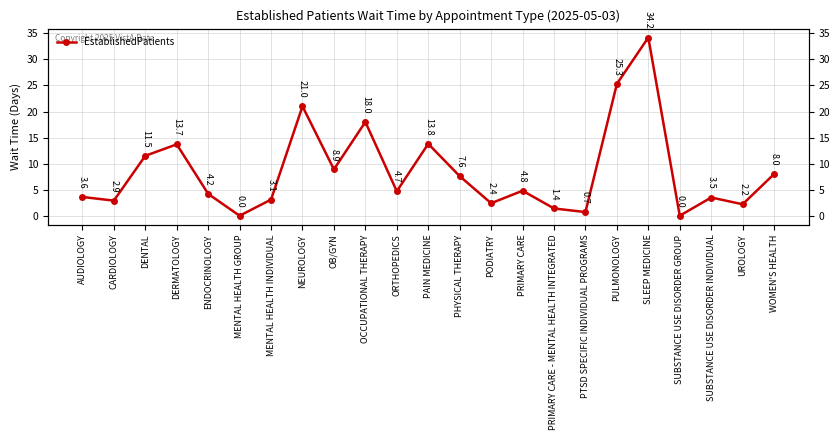

Reading left to right, what are all the values shown in this chart?

AUDIOLOGY=3.6	CARDIOLOGY=2.9	DENTAL=11.5	DERMATOLOGY=13.7	ENDOCRINOLOGY=4.2	MENTAL HEALTH GROUP=0.0	MENTAL HEALTH INDIVIDUAL=3.1	NEUROLOGY=21.0	OB/GYN=8.9	OCCUPATIONAL THERAPY=18.0	ORTHOPEDICS=4.7	PAIN MEDICINE=13.8	PHYSICAL THERAPY=7.6	PODIATRY=2.4	PRIMARY CARE=4.8	PRIMARY CARE - MENTAL HEALTH INTEGRATED=1.4	PTSD SPECIFIC INDIVIDUAL PROGRAMS=0.7	PULMONOLOGY=25.3	SLEEP MEDICINE=34.2	SUBSTANCE USE DISORDER GROUP=0.0	SUBSTANCE USE DISORDER INDIVIDUAL=3.5	UROLOGY=2.2	WOMEN'S HEALTH=8.0